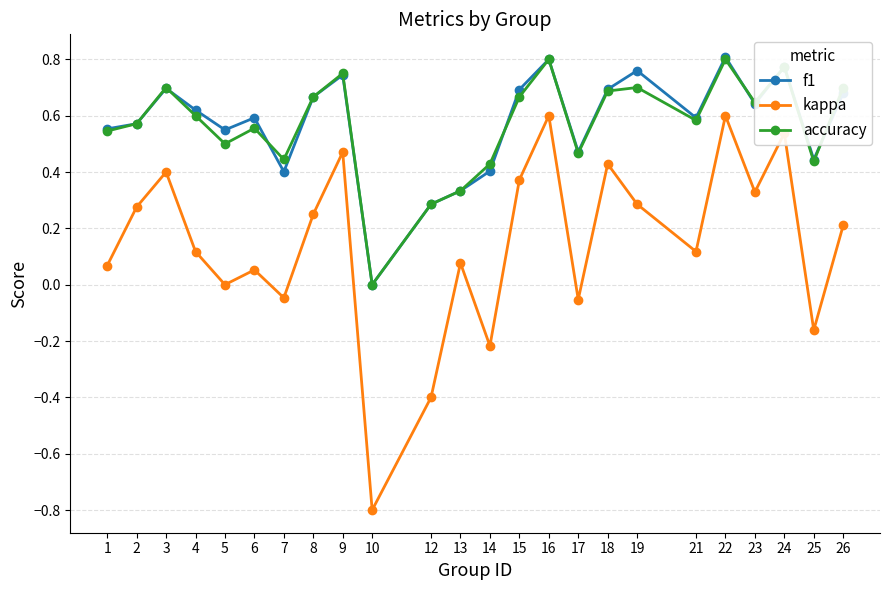

How many distinct data groups are displayed?

3